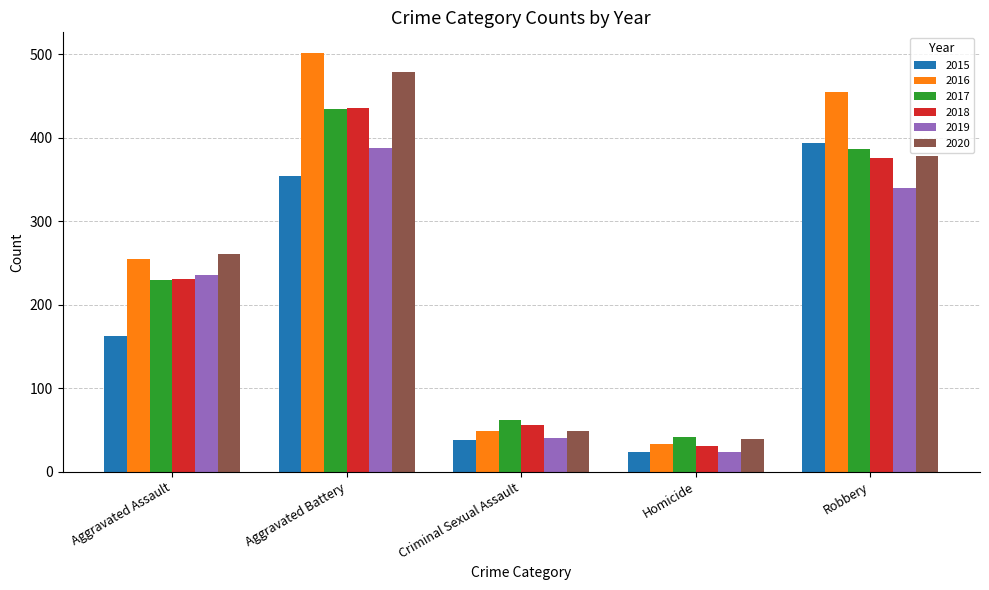

What is the minimum value shown in the chart?

23